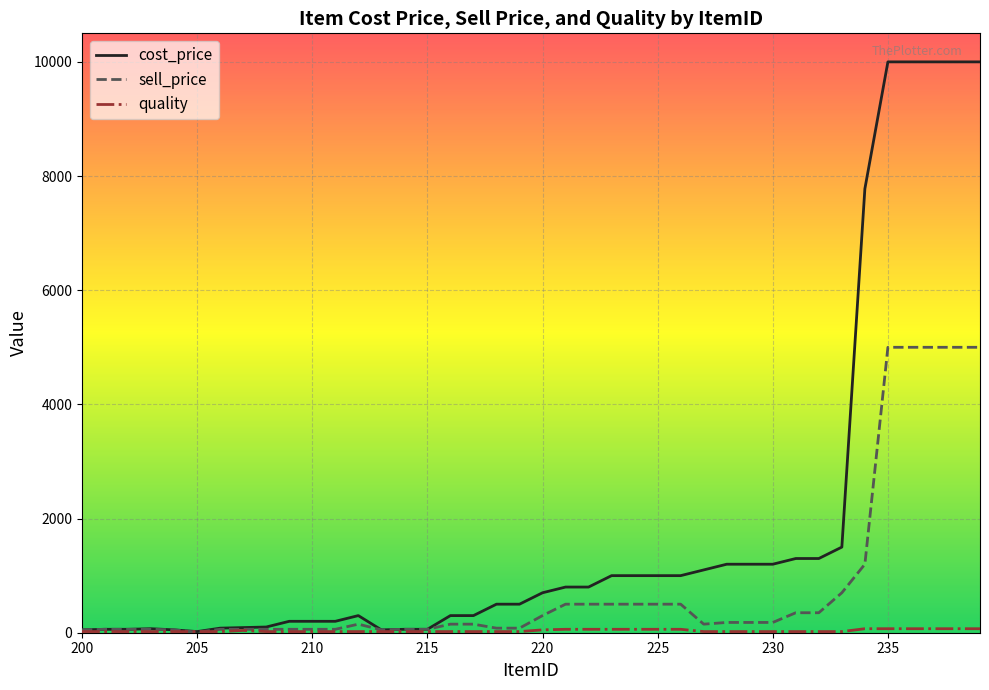

At how many categories does at least one series exceed 1423?

7